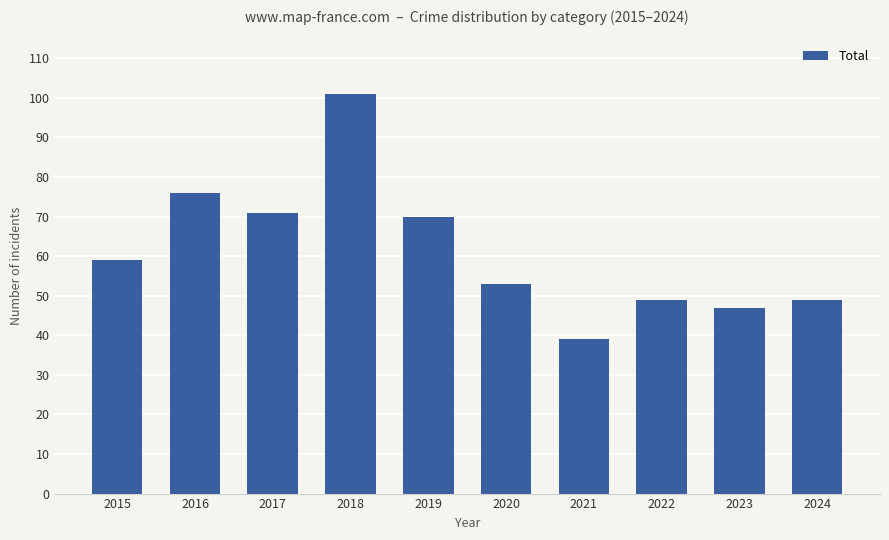

Is it true that the value at 2016 is 76?

True